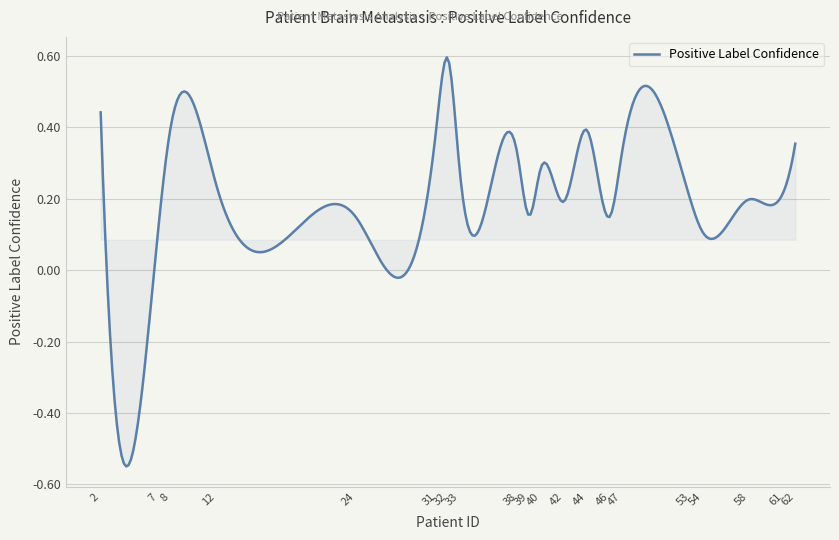

What is the difference between the maximum and minimum values?

1.1